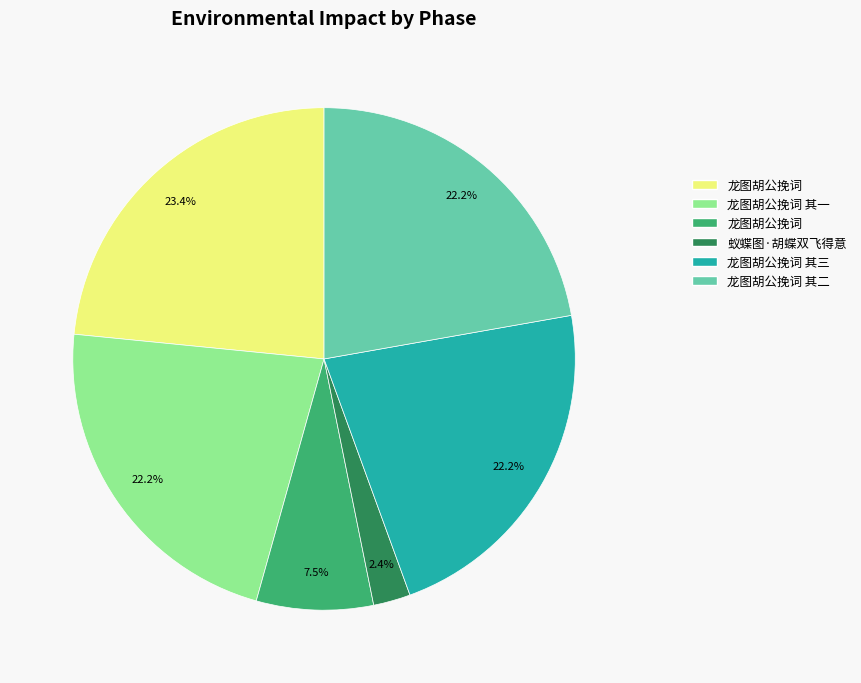

How many slices are in this pie chart?

6